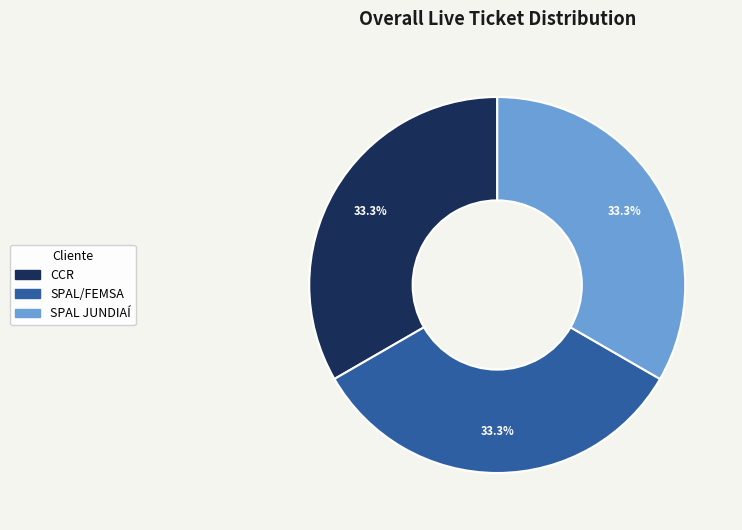

To the nearest percent, what is the combined percentage of SPAL/FEMSA and SPAL JUNDIAÍ?

67%